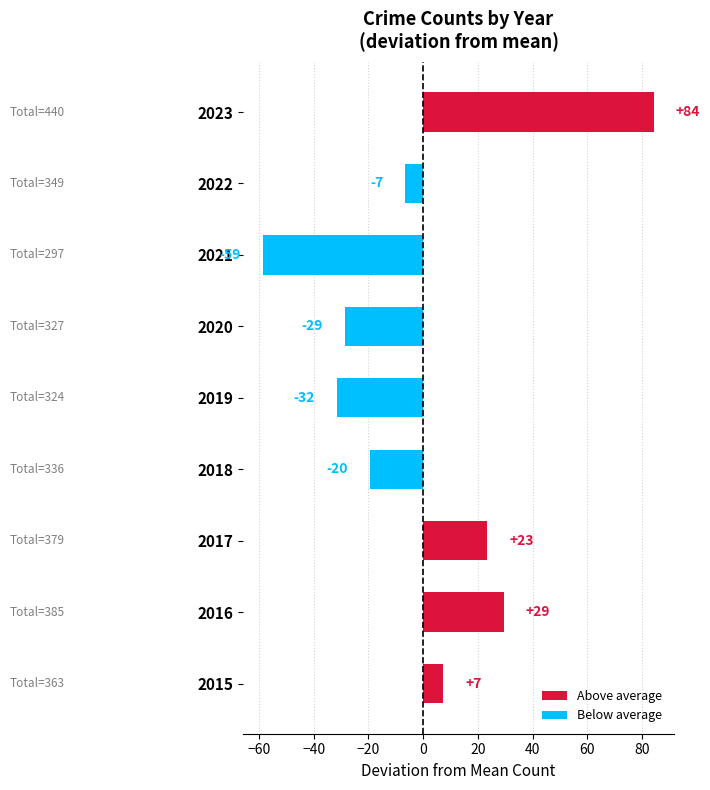

Are the bars horizontal?

Yes